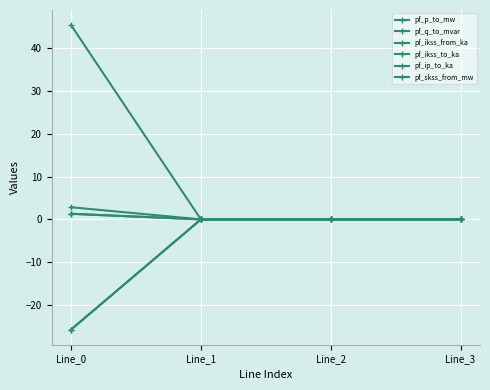

Does the chart have visible grid lines?

Yes